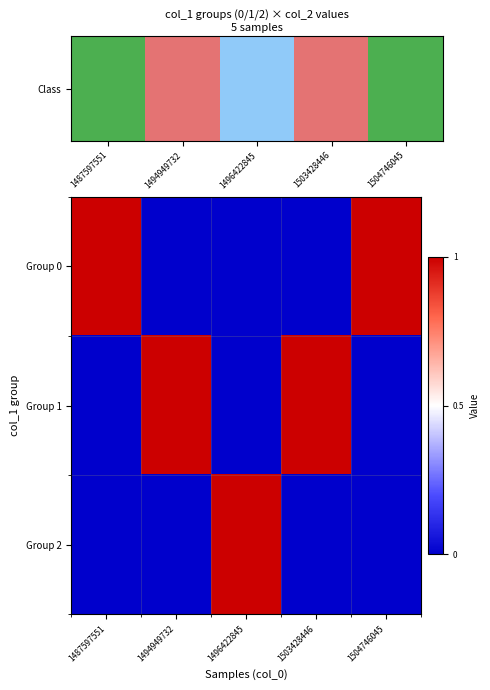

Rank the series at 1496422845 from lowest to highest value.

Group 0, Group 1, Group 2